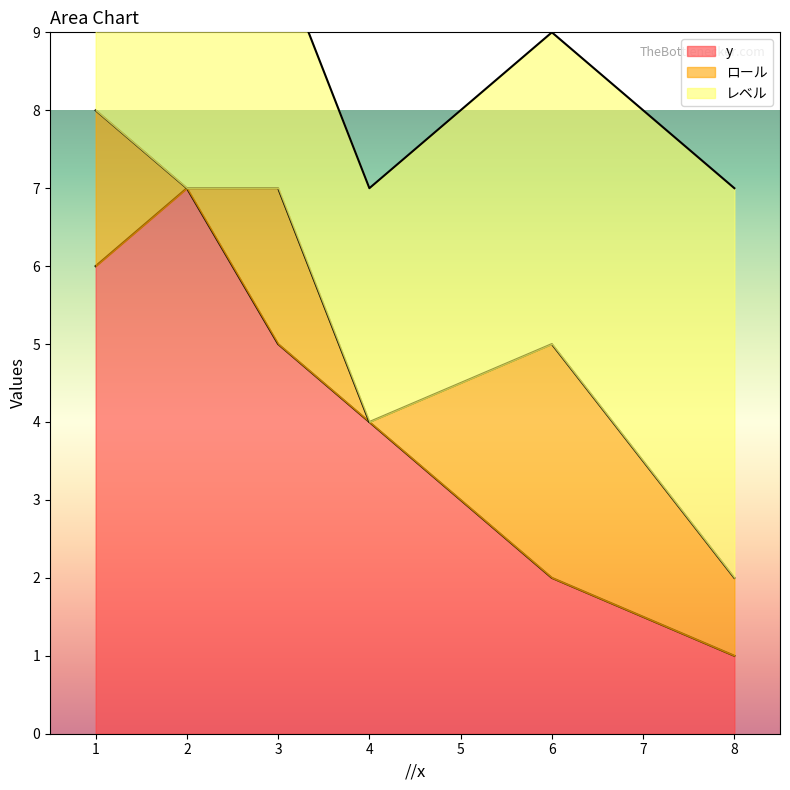

Rank the series at 4 from highest to lowest value.

y, レベル, ロール